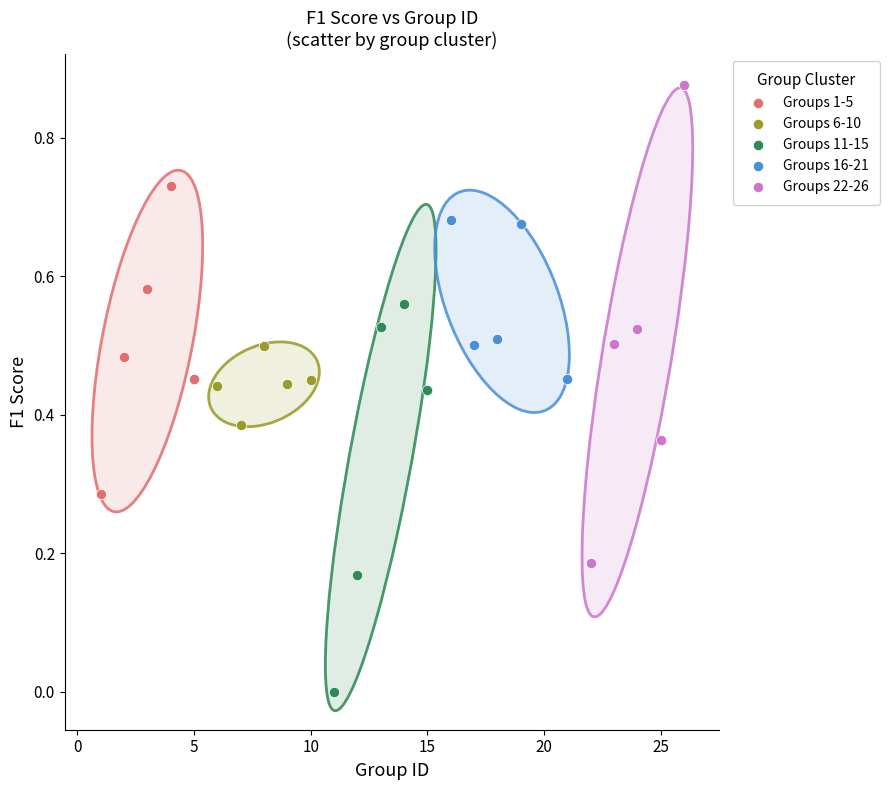

Which series reaches the minimum Y coordinate?

Groups 11-15